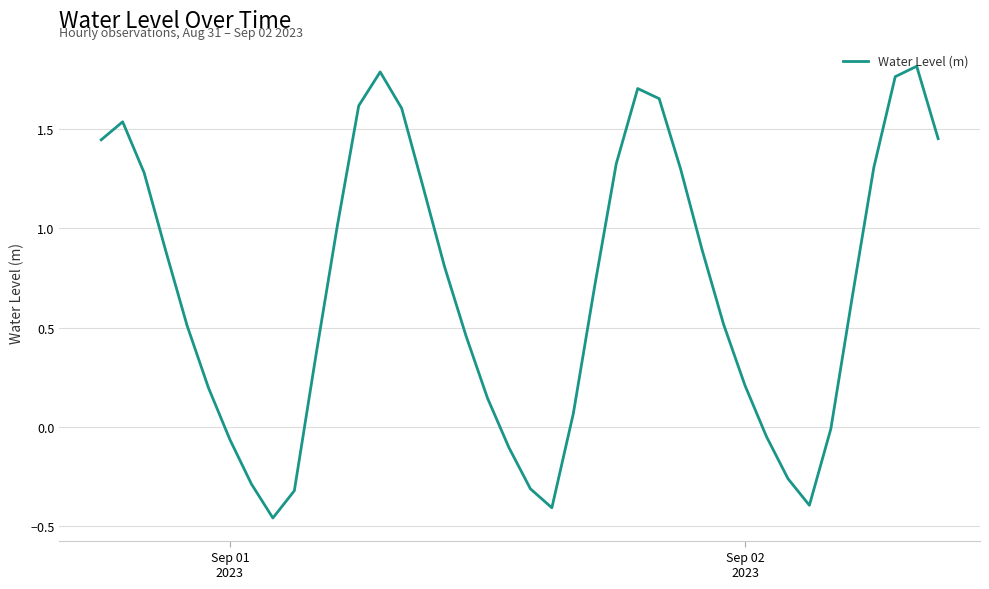

What is the difference between the maximum and minimum values?

2.3